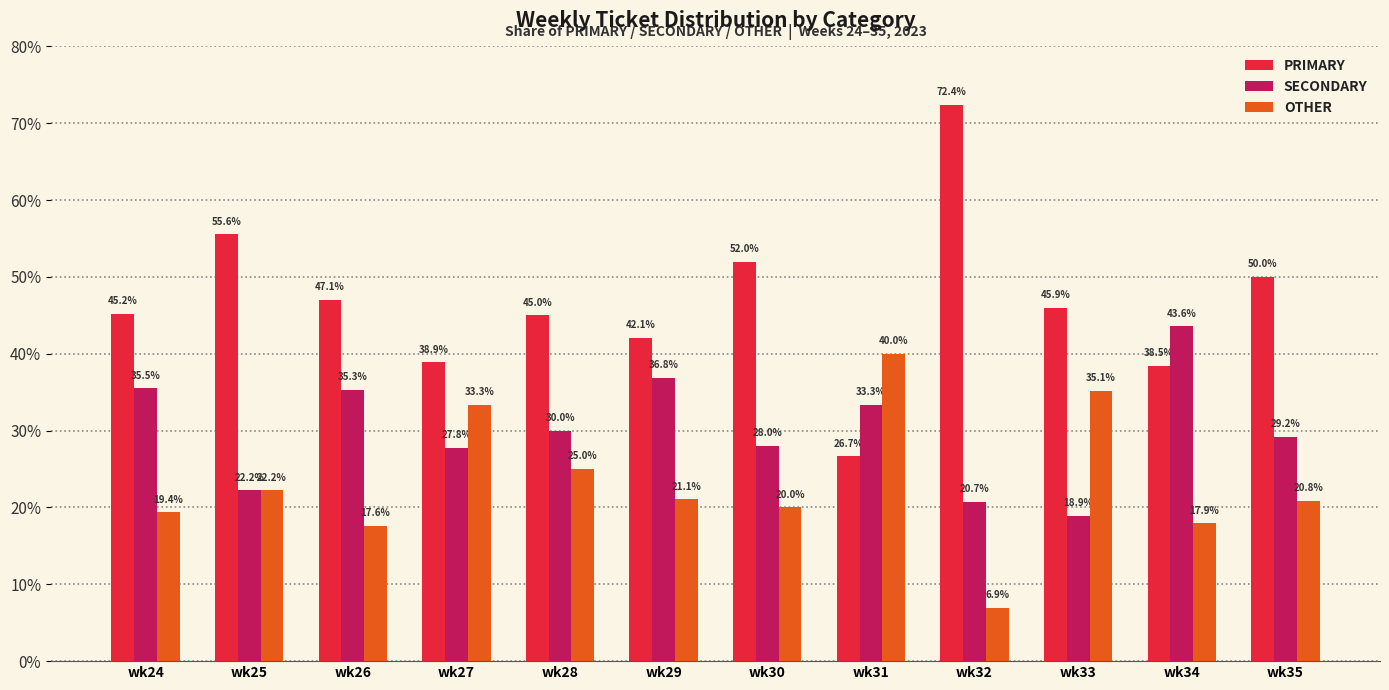

True or false: SECONDARY has a value of 33.3 at wk31.

True